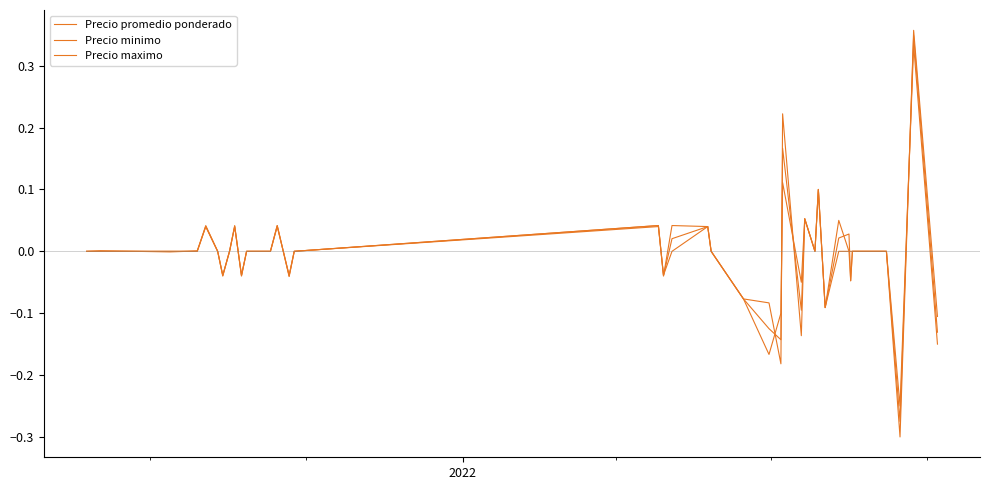

How many categories are shown in the chart?

39